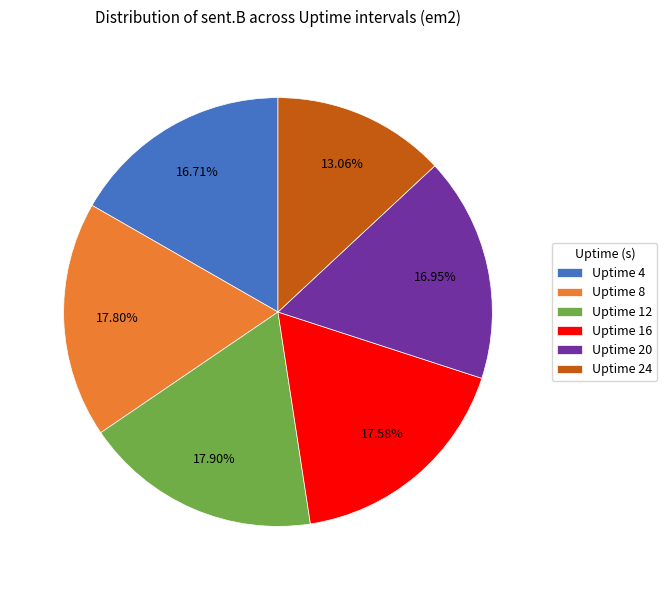

To the nearest percent, what percentage of the pie is Uptime 16?

18%